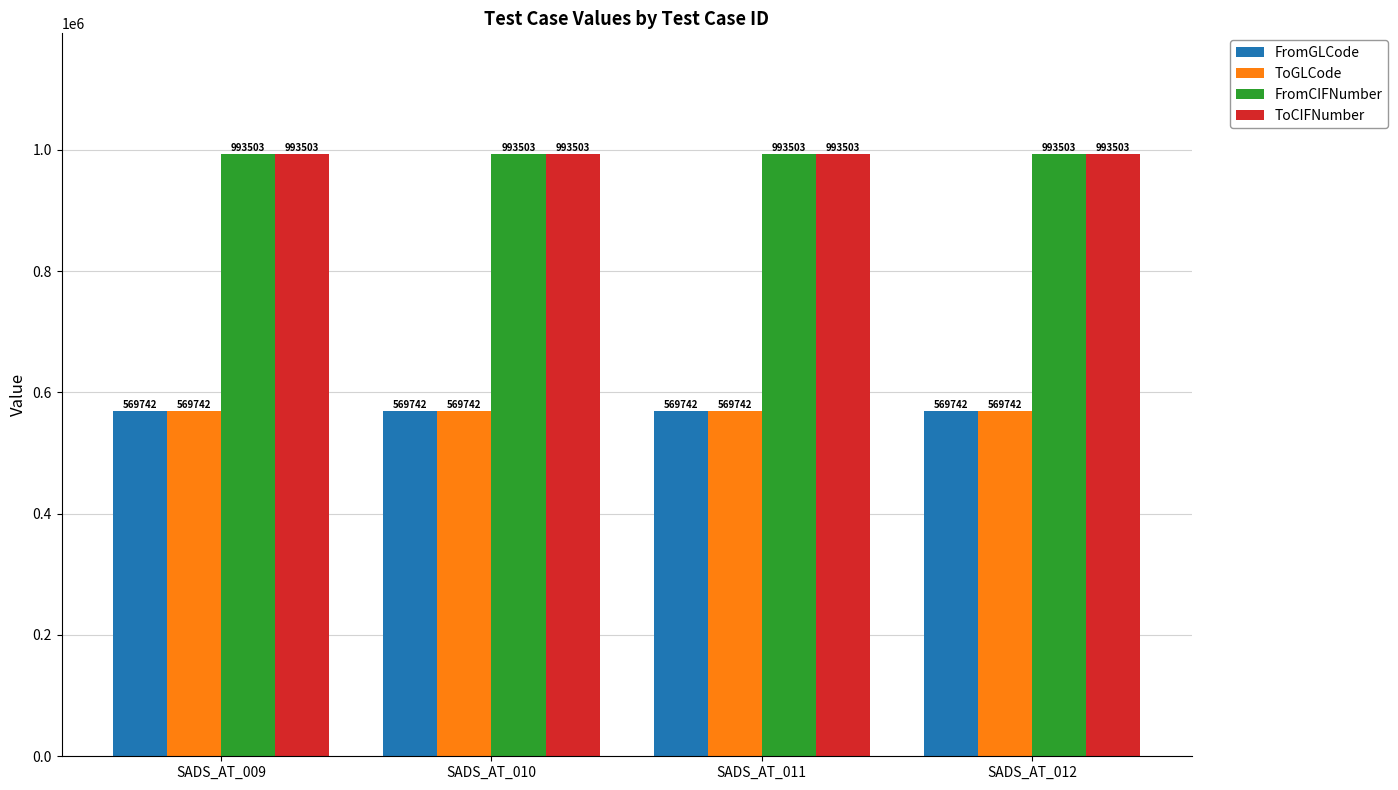

What is the average value of the ToGLCode series?

569742